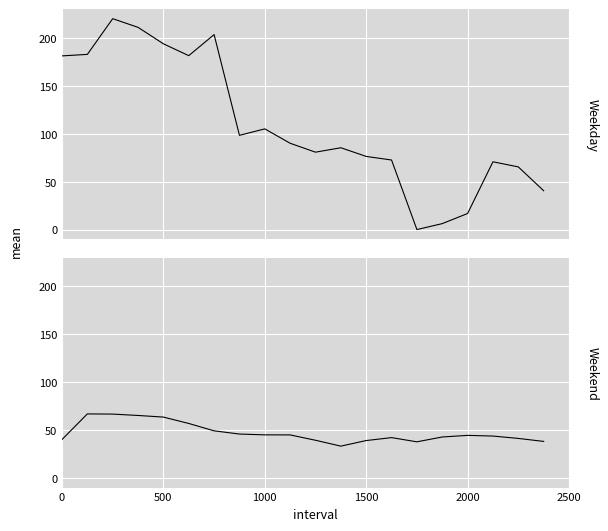

What is the average value of the Weekday series?

109.1